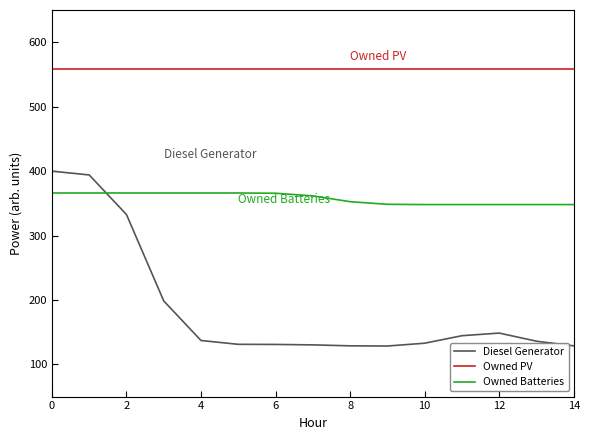

What is the maximum value for Owned Batteries?

366.0